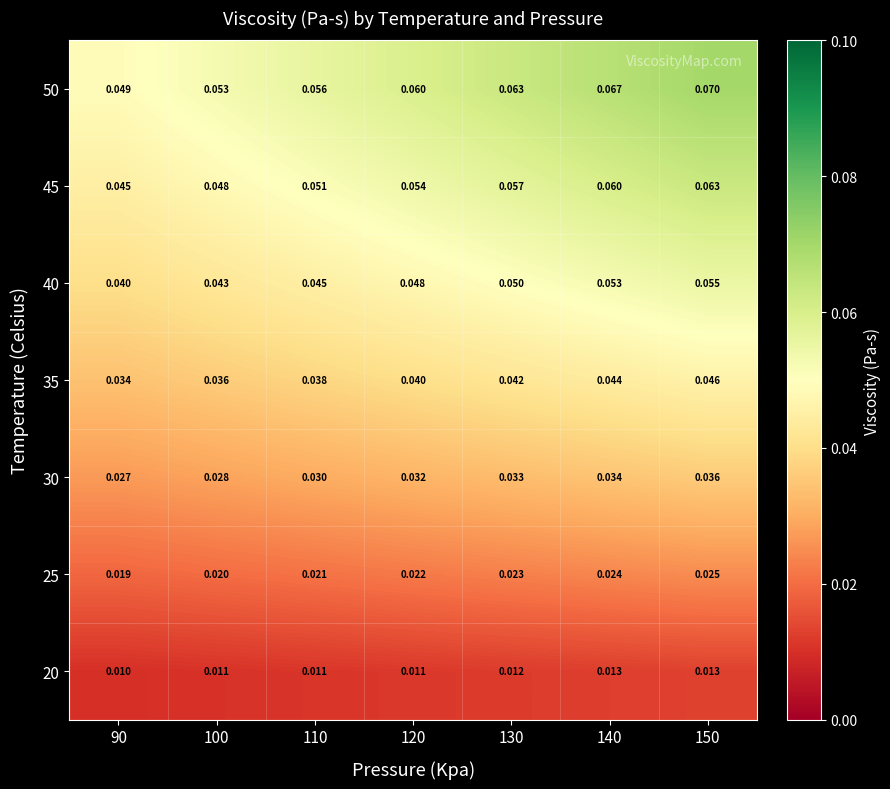

Is the value of 25 at 150 greater than the value of 50 at 150?

No